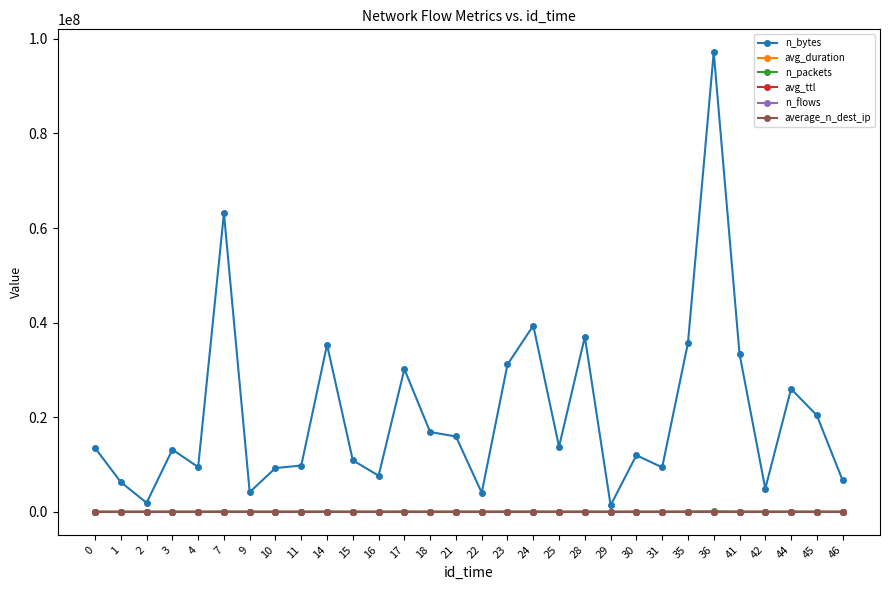

Is this an area chart (filled region under the line)?

No